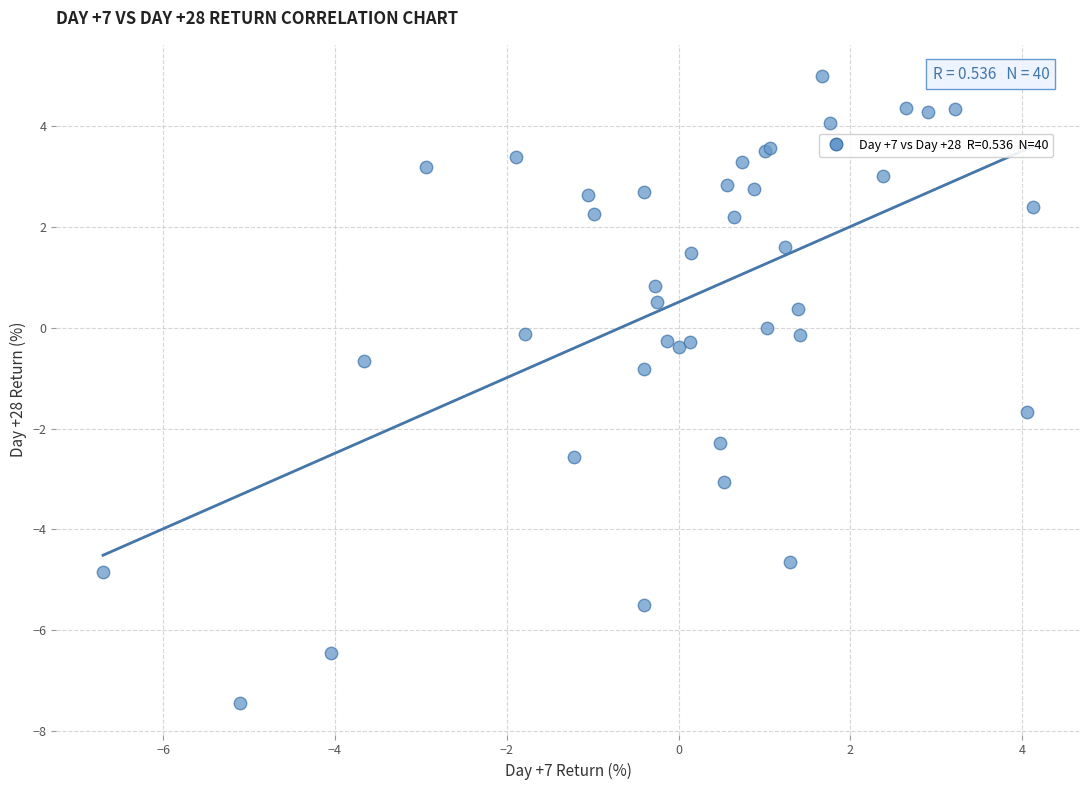

What Y value in the scatter plot is closest to -1?

-0.8